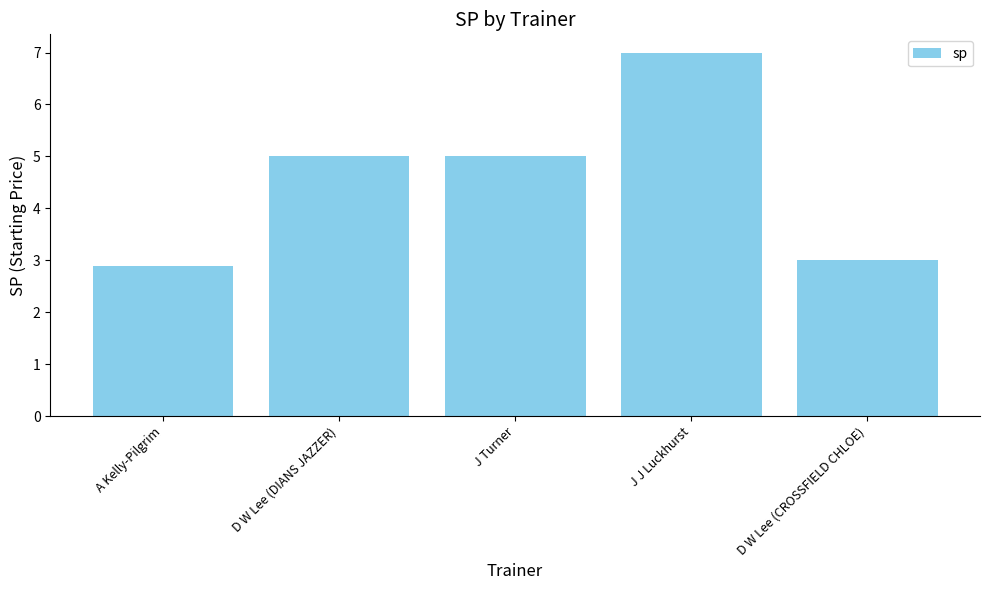

What is the greatest value displayed?

7.0